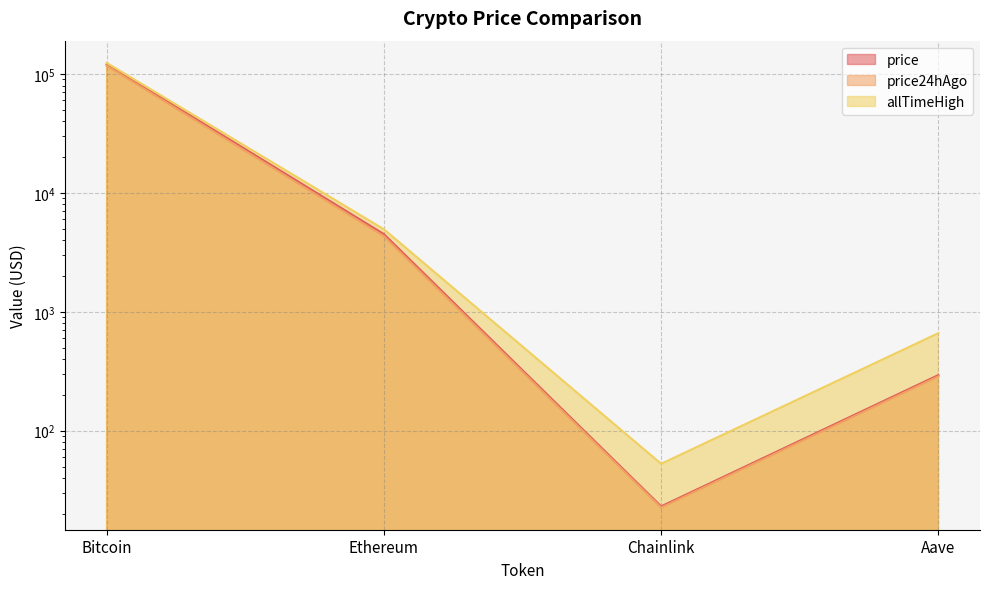

How many values in the price24hAgo series are below 4328?

2